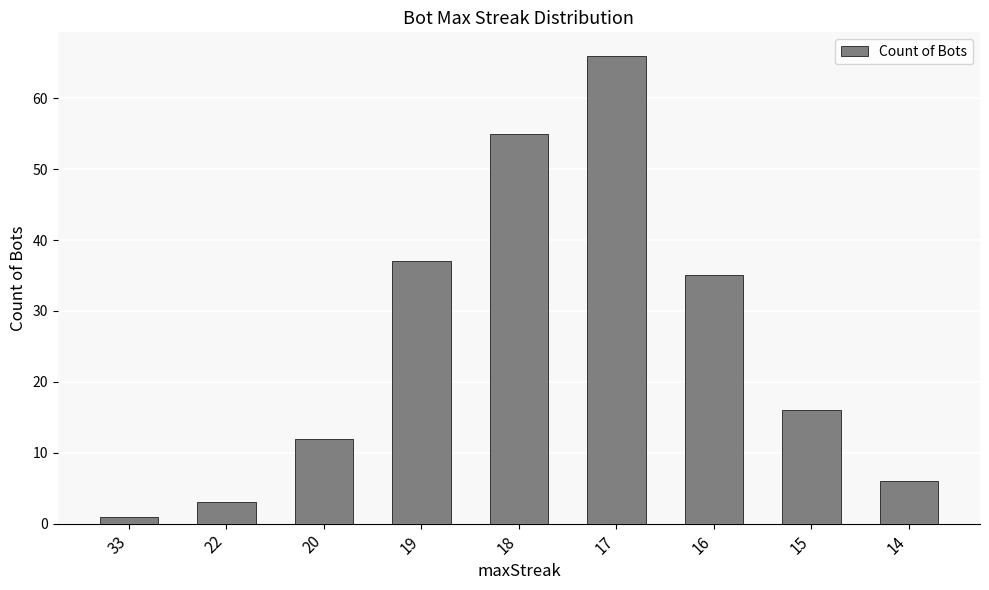

Rank the categories by value from highest to lowest.

17, 18, 19, 16, 15, 20, 14, 22, 33